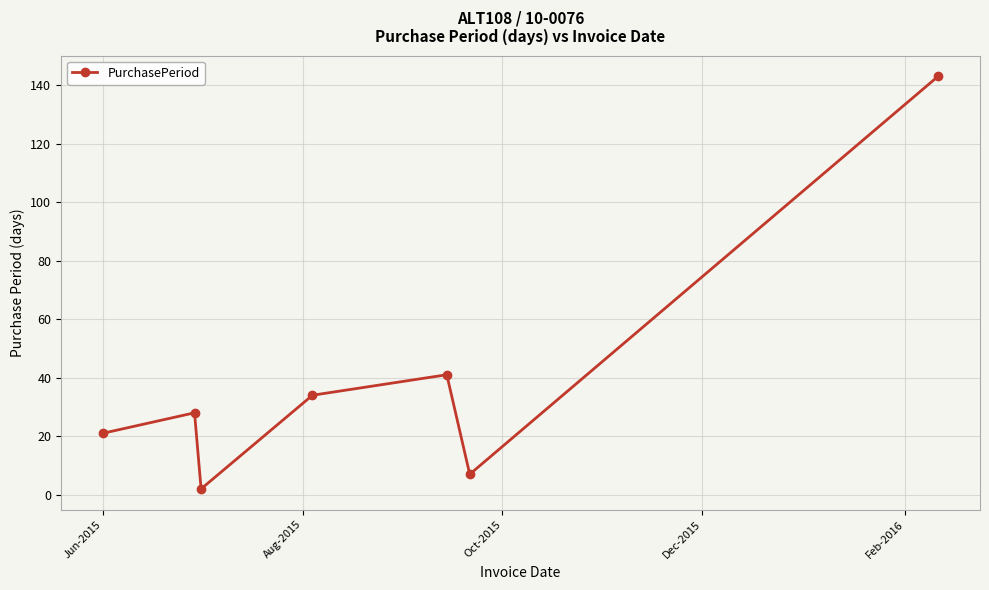

What is the difference between the maximum and second lowest values?

136